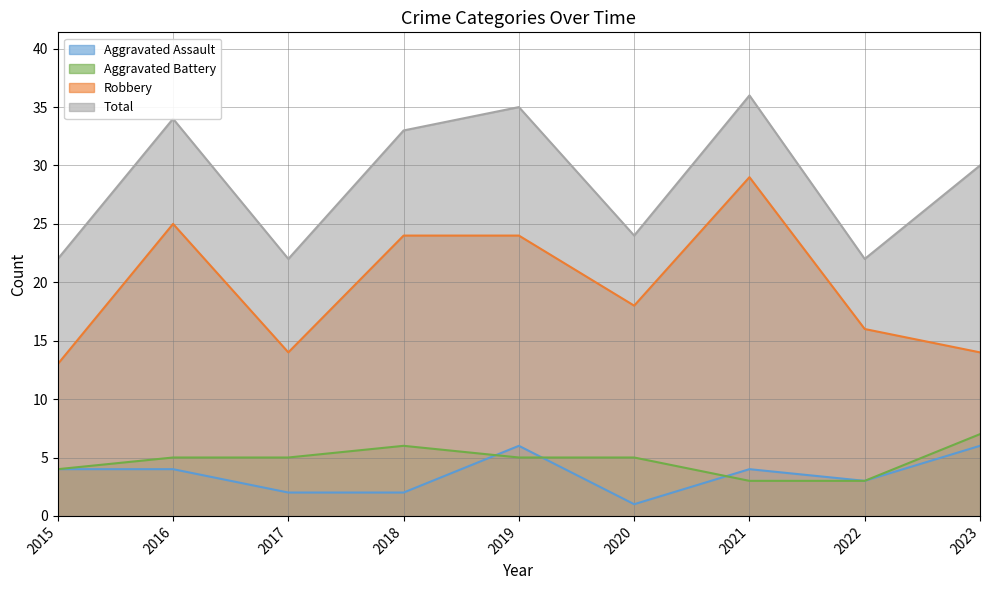

What is the value of the Robbery point at the 9th from the left?

14